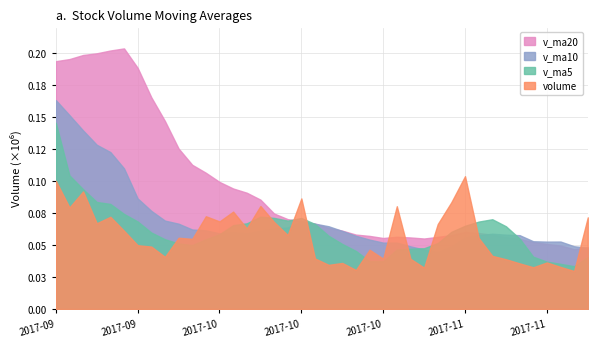

Between 2017-10-13 and 2017-10-12, which is larger?

2017-10-12